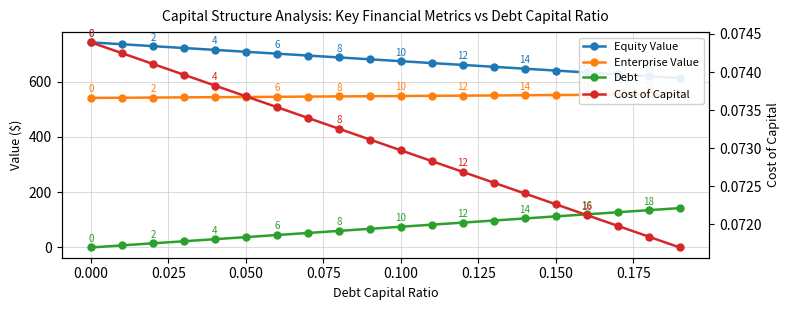

Is it true that Enterprise Value equals 808.3 at 0.050?

False